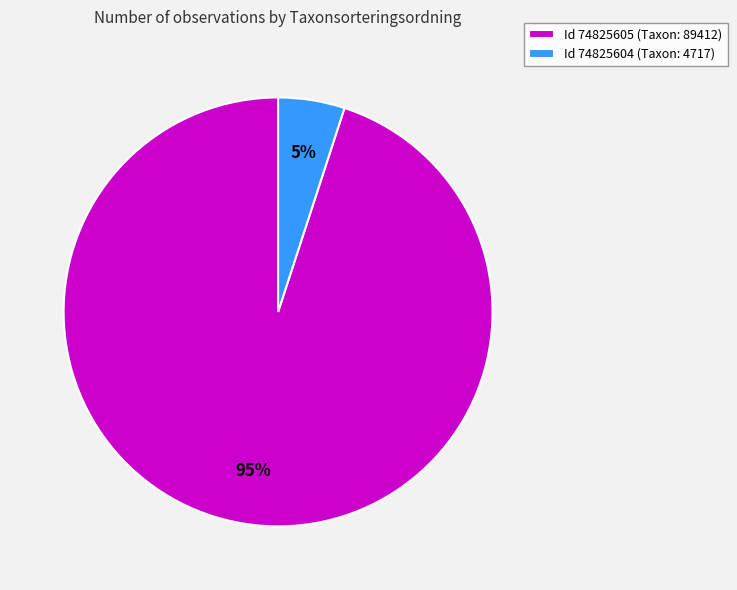

To the nearest percent, what is the combined percentage of Id 74825605 (Taxon: 89412) and Id 74825604 (Taxon: 4717)?

100%